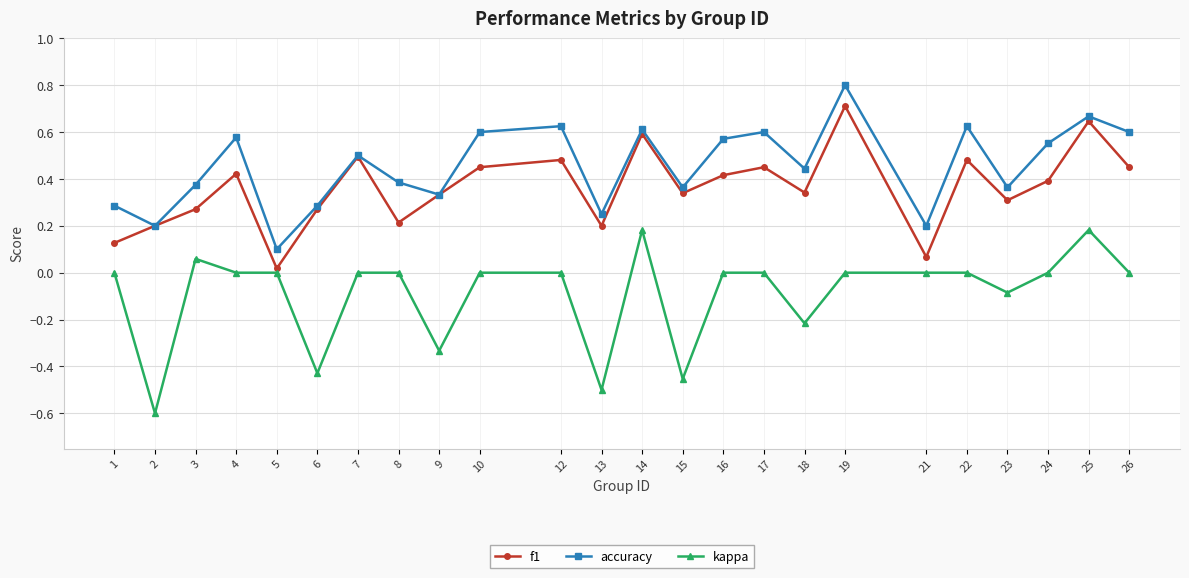

What is the maximum value shown in the chart?

0.8